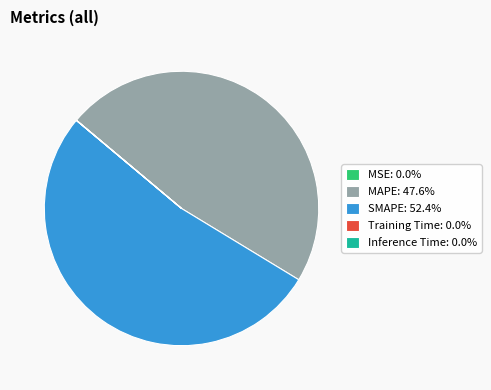

Is the sum of SMAPE: 52.4% and MAPE: 47.6% greater than half?

Yes